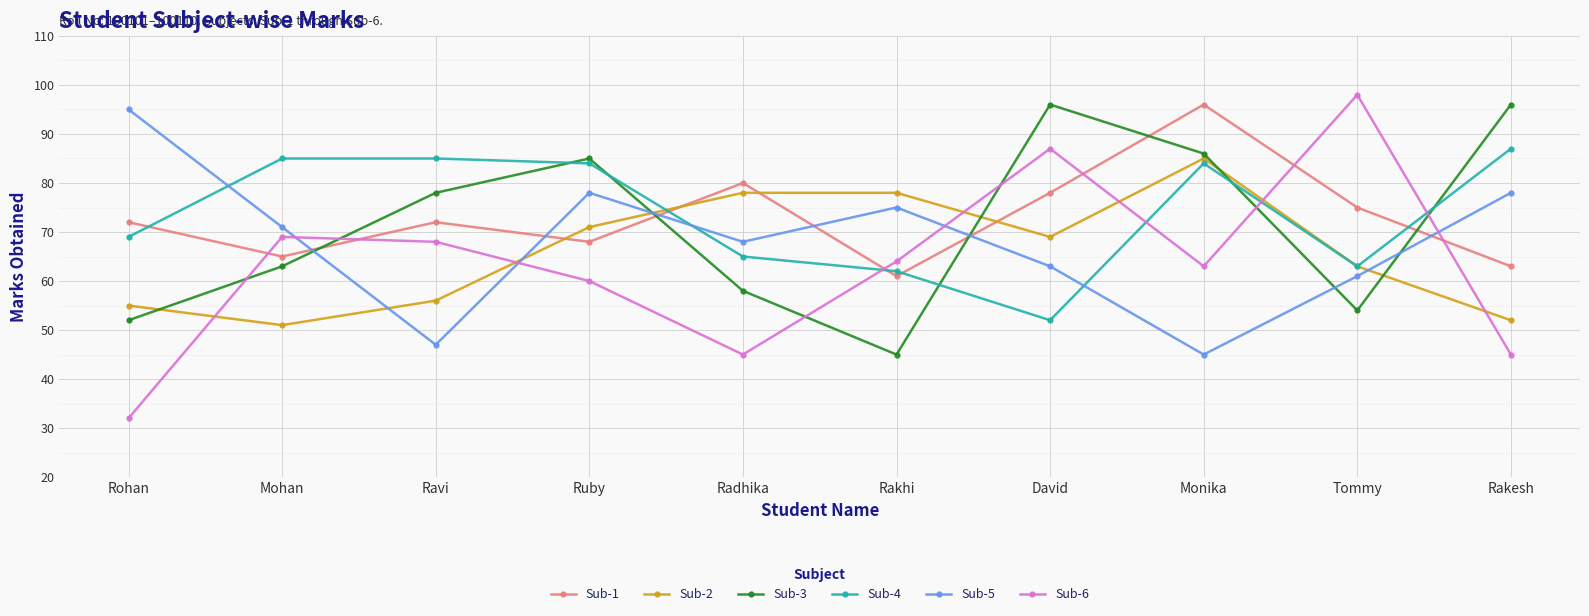

Reading left to right, list all the values displayed in this chart.

Sub-1: Rohan=72	Mohan=65	Ravi=72	Ruby=68	Radhika=80	Rakhi=61	David=78	Monika=96	Tommy=75	Rakesh=63
Sub-2: Rohan=55	Mohan=51	Ravi=56	Ruby=71	Radhika=78	Rakhi=78	David=69	Monika=85	Tommy=63	Rakesh=52
Sub-3: Rohan=52	Mohan=63	Ravi=78	Ruby=85	Radhika=58	Rakhi=45	David=96	Monika=86	Tommy=54	Rakesh=96
Sub-4: Rohan=69	Mohan=85	Ravi=85	Ruby=84	Radhika=65	Rakhi=62	David=52	Monika=84	Tommy=63	Rakesh=87
Sub-5: Rohan=95	Mohan=71	Ravi=47	Ruby=78	Radhika=68	Rakhi=75	David=63	Monika=45	Tommy=61	Rakesh=78
Sub-6: Rohan=32	Mohan=69	Ravi=68	Ruby=60	Radhika=45	Rakhi=64	David=87	Monika=63	Tommy=98	Rakesh=45